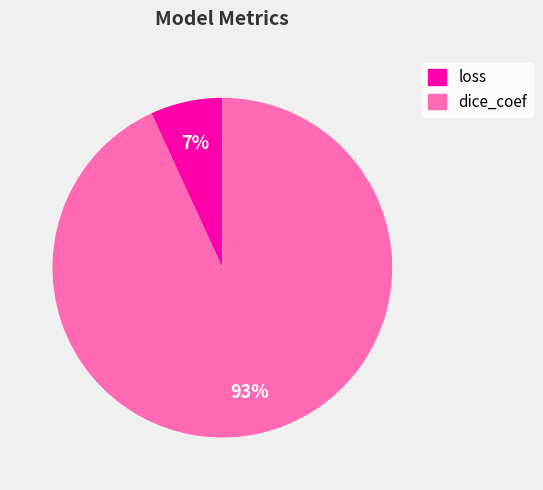

Which category has the smallest portion of the pie?

loss